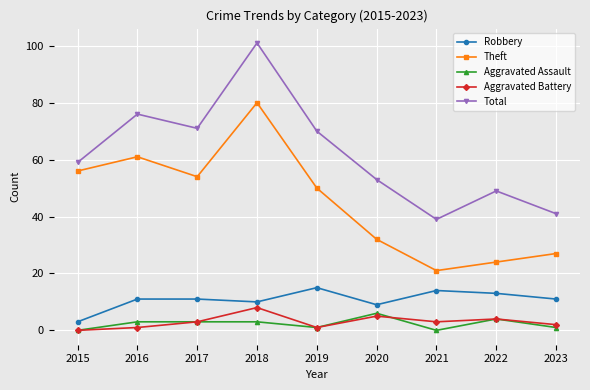

Which series has the largest total across all categories?

Total